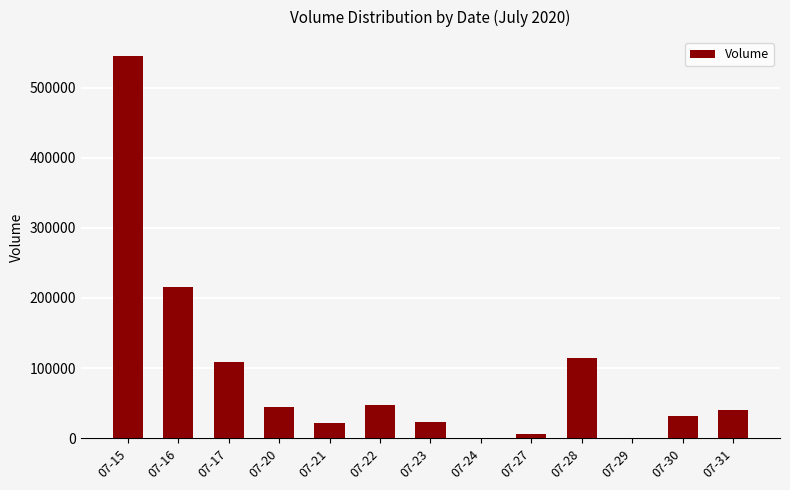

What is the maximum value shown in the chart?

544619